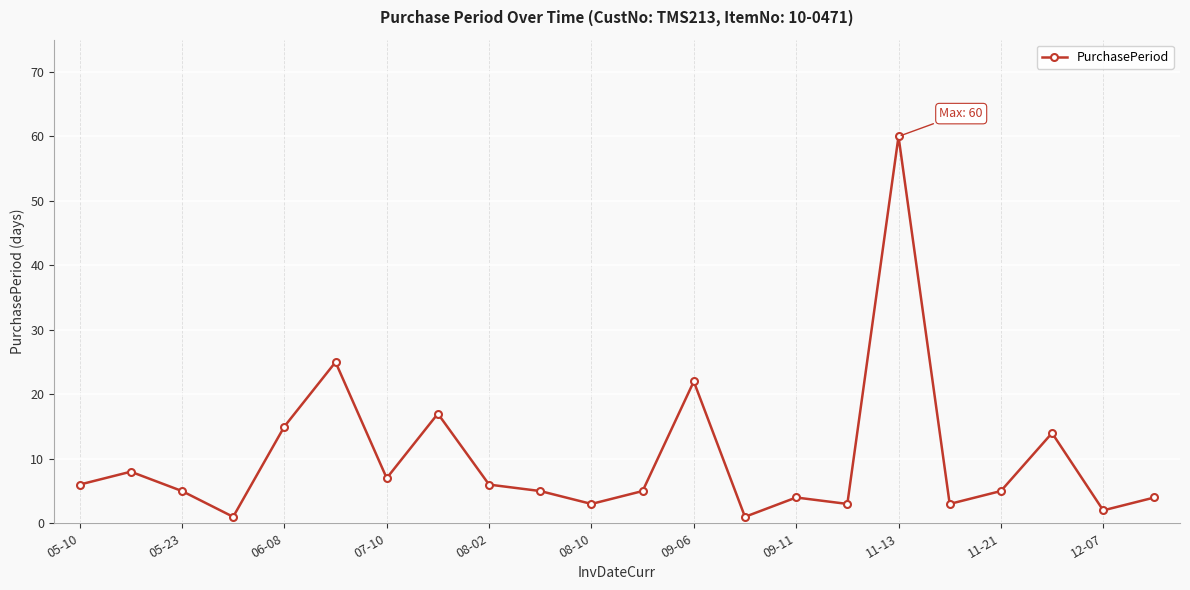

Reading left to right, transcribe all the data shown in this chart.

6	8	5	1	15	25	7	17	6	5	3	5	22	1	4	3	60	3	5	14	2	4